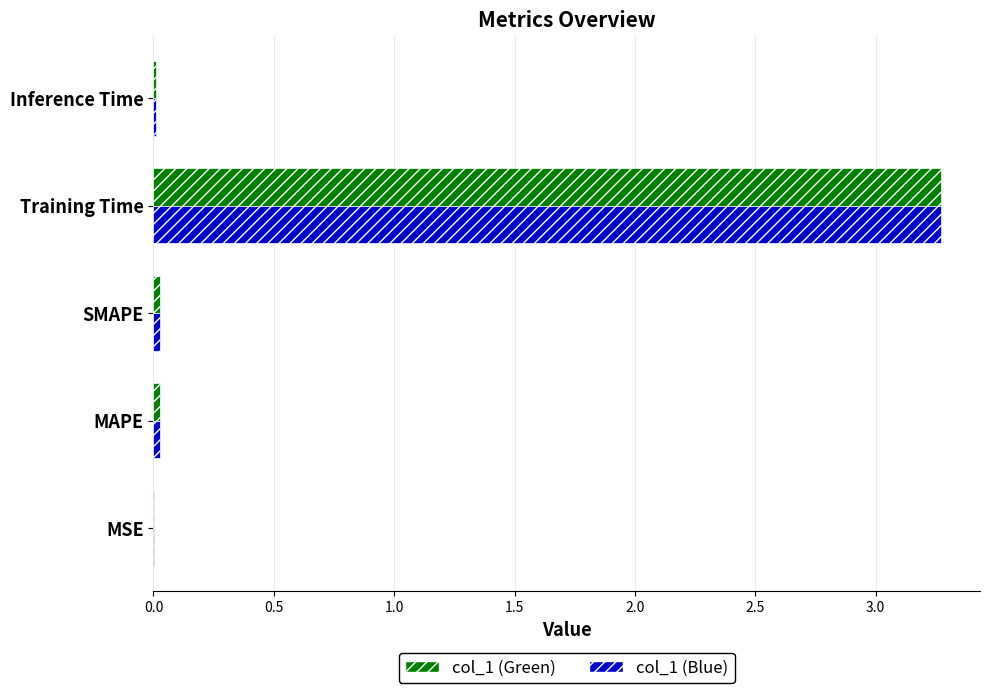

At which category is the sum across all series the highest?

Training Time